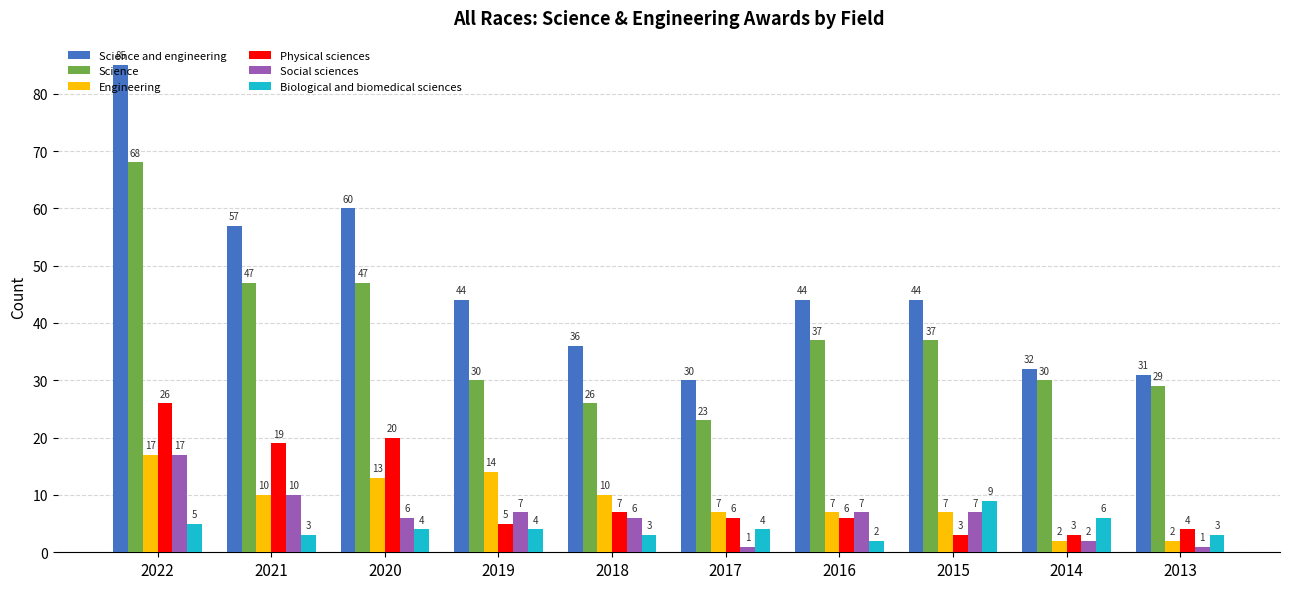

What are all the series names shown in the legend?

Science and engineering, Science, Engineering, Physical sciences, Social sciences, Biological and biomedical sciences